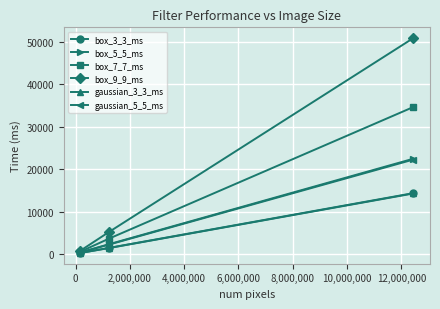

How many lines are shown in the chart?

6